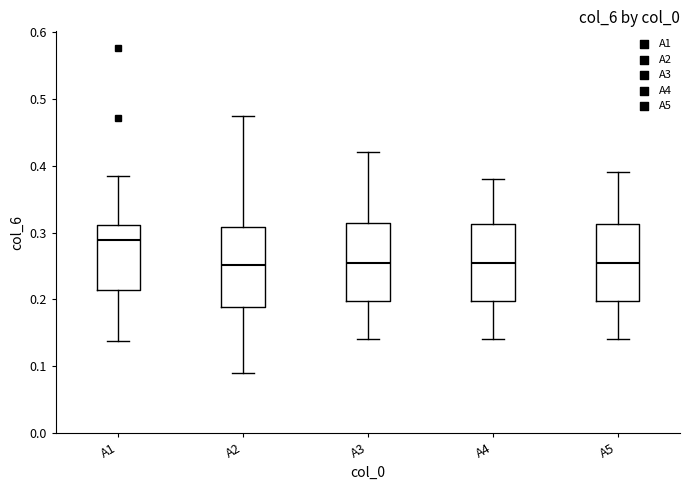

Where does the upper whisker of the box for A3 end on the y-axis? The values are not printed on the chart, so give them approximately, as read against the axis.

0.42